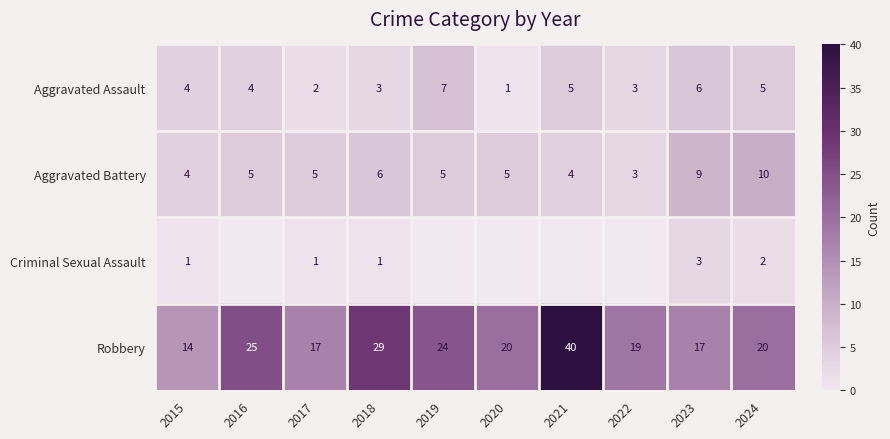

What value does the Aggravated Assault series have at 2023?

6